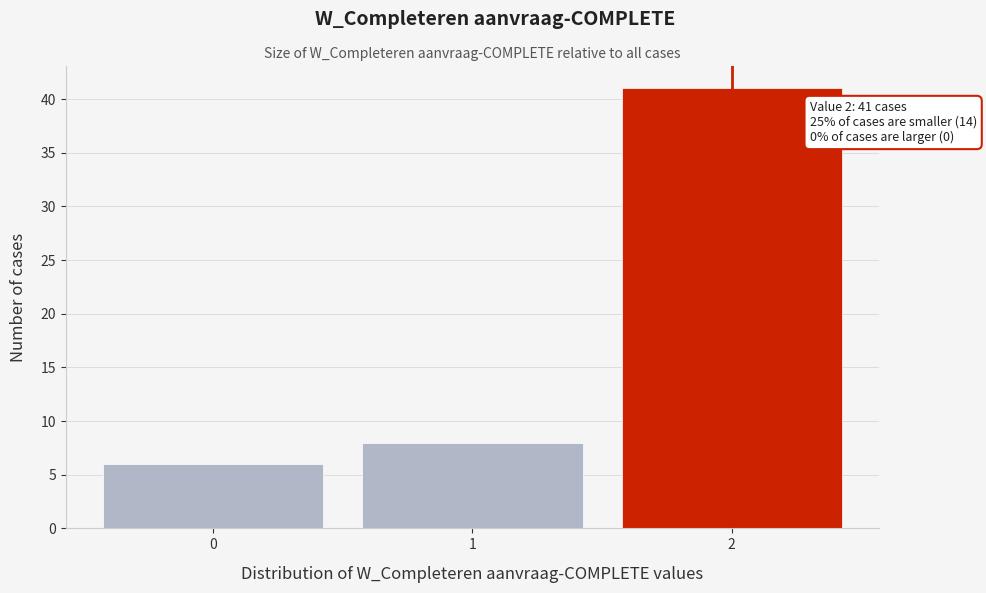

Reading left to right, transcribe all the data shown in this chart.

0=6	1=8	2=41